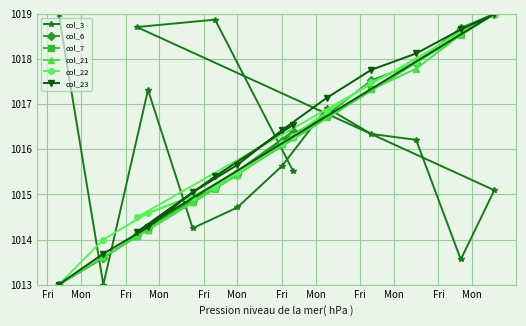

What is the value of the col_6 point at the 10th from the left?

1013.6